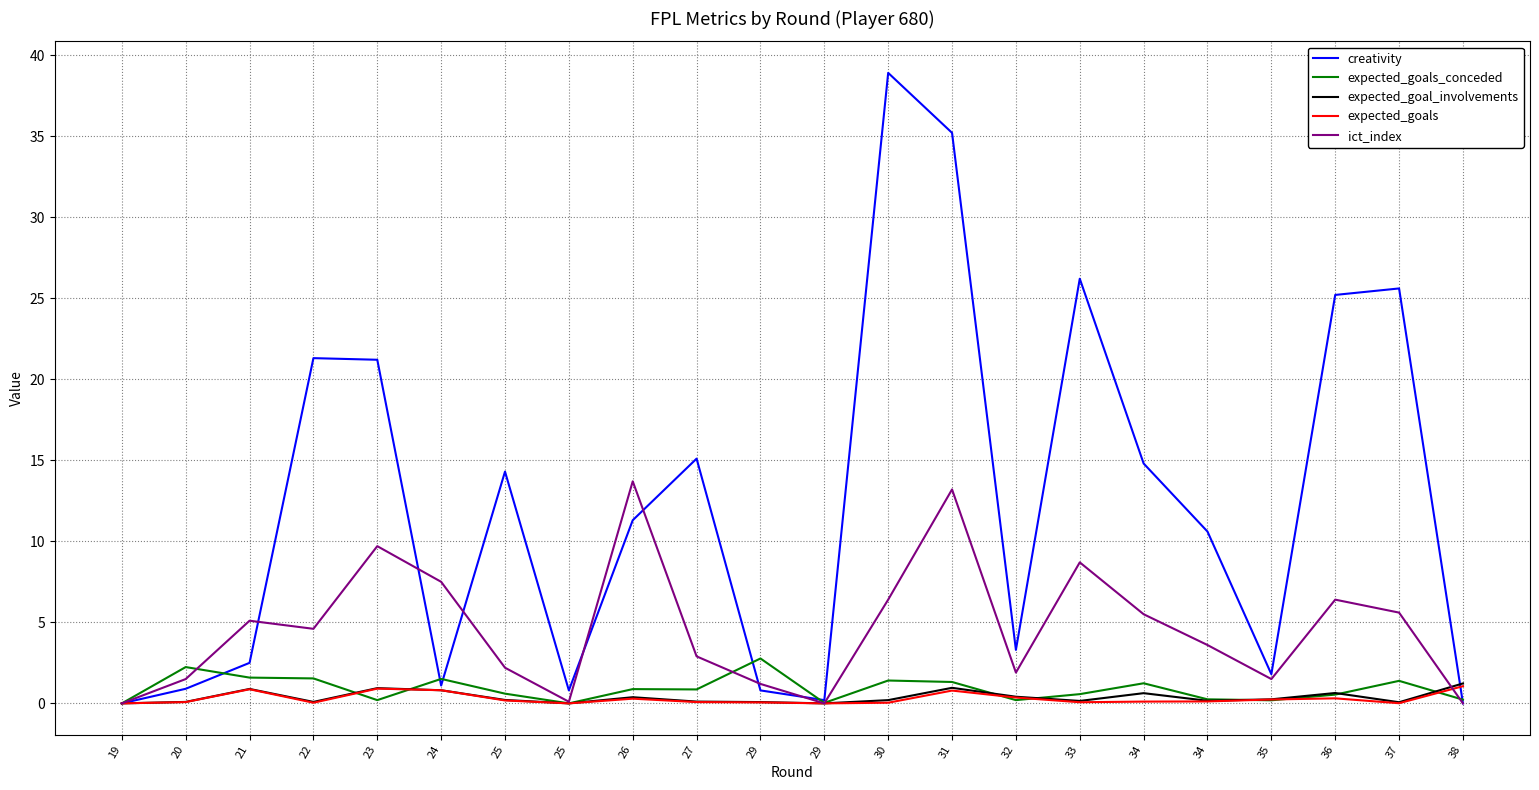

Reading left to right, transcribe all the data shown in this chart.

creativity: 19=0.0	20=0.9	21=2.5	22=21.3	23=21.2	24=1.1	25=14.3	25=0.8	26=11.3	27=15.1	29=0.8	29=0.2	30=38.9	31=35.2	32=3.3	33=26.2	34=14.8	34=10.6	35=1.8	36=25.2	37=25.6	38=0.0
expected_goals_conceded: 19=0.0	20=2.2	21=1.6	22=1.5	23=0.2	24=1.5	25=0.6	25=0.0	26=0.9	27=0.9	29=2.8	29=0.0	30=1.4	31=1.3	32=0.2	33=0.6	34=1.2	34=0.2	35=0.2	36=0.5	37=1.4	38=0.2
expected_goal_involvements: 19=0.0	20=0.1	21=0.9	22=0.1	23=0.9	24=0.8	25=0.2	25=0.0	26=0.4	27=0.1	29=0.1	29=0.0	30=0.2	31=1.0	32=0.4	33=0.1	34=0.6	34=0.2	35=0.2	36=0.6	37=0.1	38=1.2
expected_goals: 19=0.0	20=0.1	21=0.9	22=0.0	23=0.9	24=0.8	25=0.2	25=0.0	26=0.3	27=0.1	29=0.1	29=0.0	30=0.0	31=0.8	32=0.4	33=0.1	34=0.1	34=0.1	35=0.2	36=0.3	37=0.0	38=1.1
ict_index: 19=0.0	20=1.5	21=5.1	22=4.6	23=9.7	24=7.5	25=2.2	25=0.1	26=13.7	27=2.9	29=1.2	29=0.0	30=6.4	31=13.2	32=1.9	33=8.7	34=5.5	34=3.6	35=1.5	36=6.4	37=5.6	38=0.0